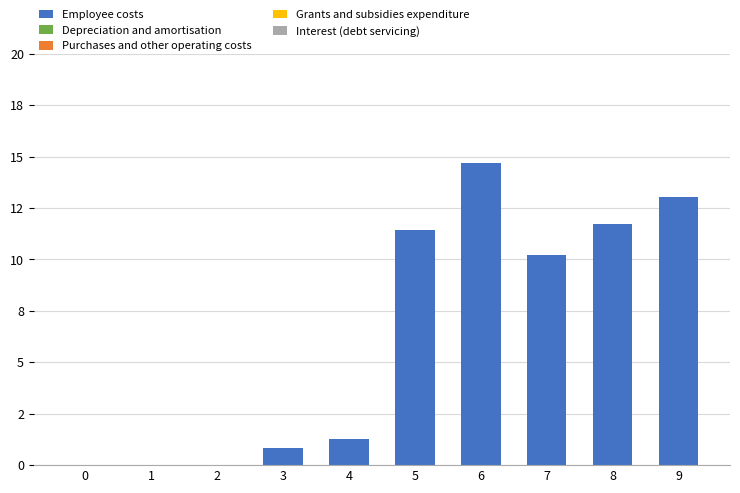

Are the bars horizontal?

No